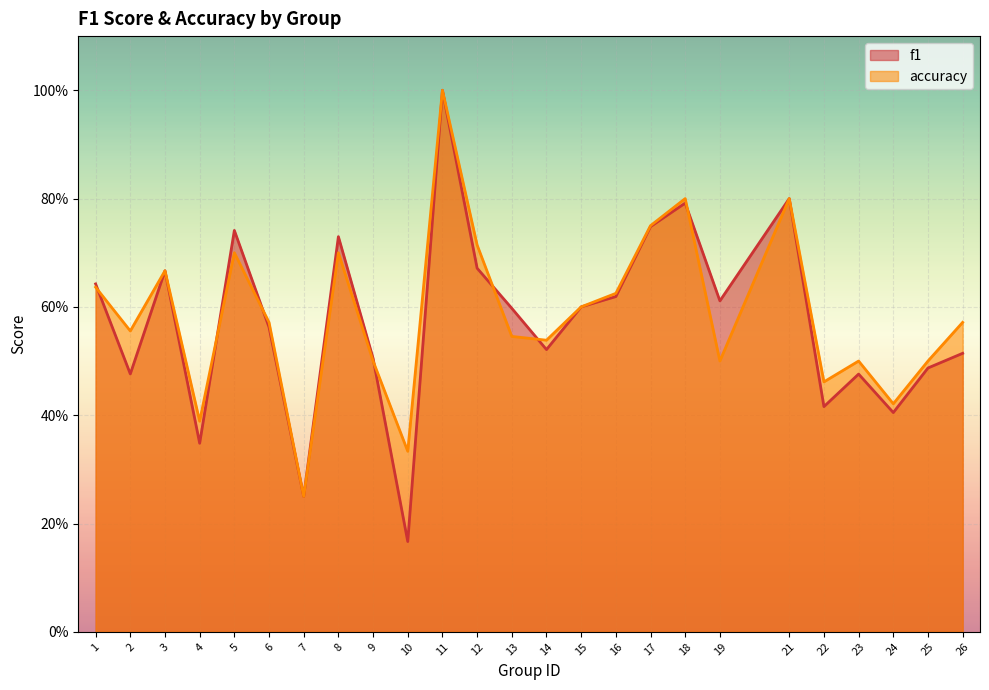

At which label is accuracy closest to 0?

7